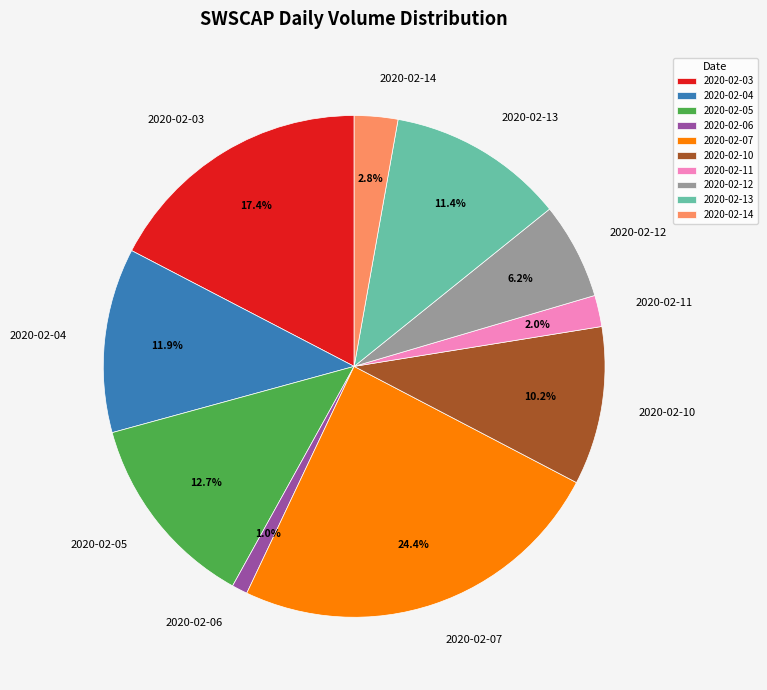

What is the largest slice in the pie chart?

2020-02-07